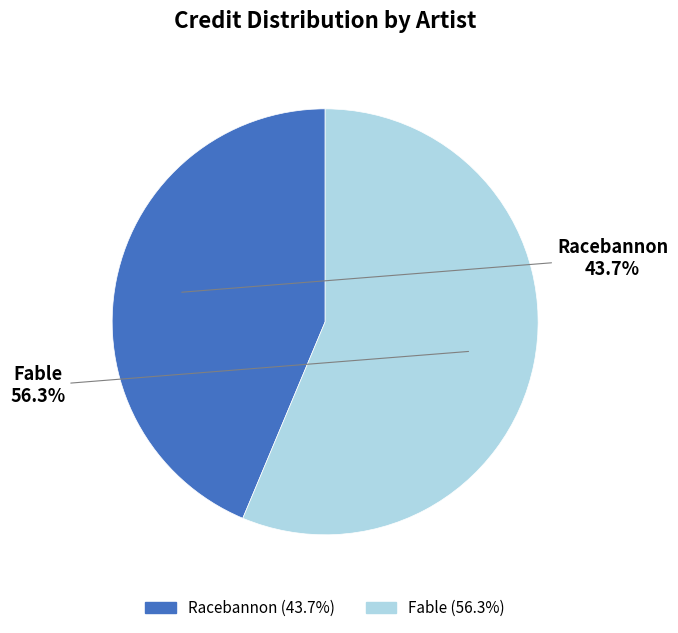

To the nearest percent, what is the difference between the Fable and Racebannon slice percentages?

13%